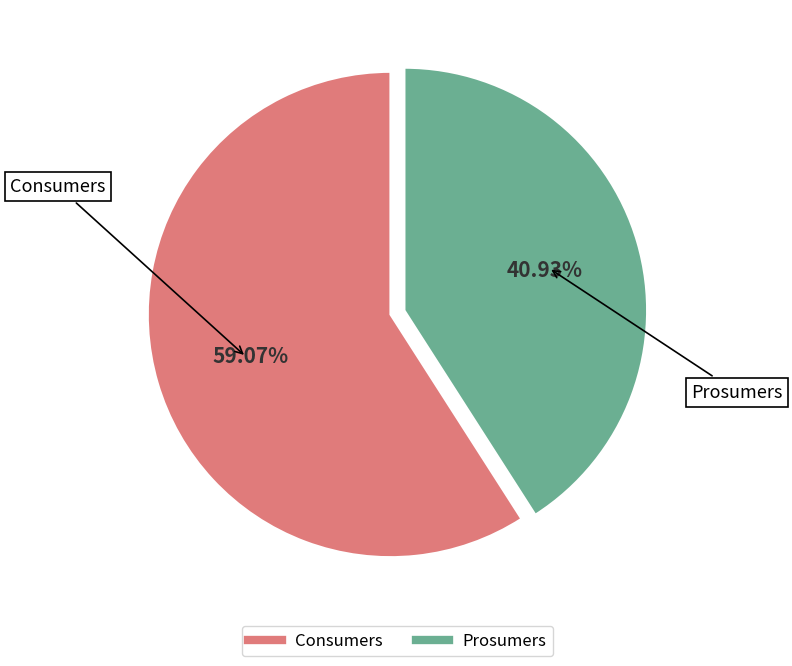

Do Consumers and Prosumers together represent more than half of the pie?

Yes